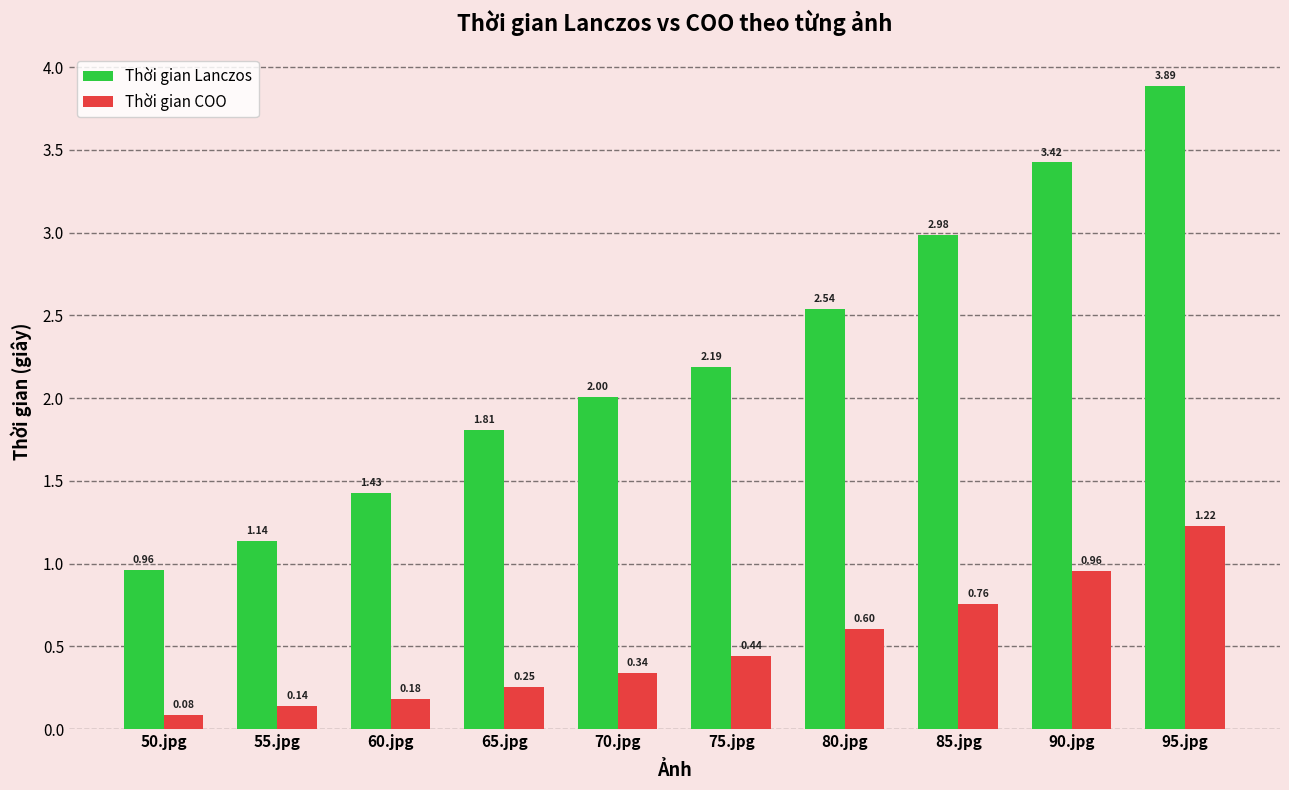

Is the value of Thời gian Lanczos at 75.jpg greater than the value of Thời gian COO at 50.jpg?

Yes